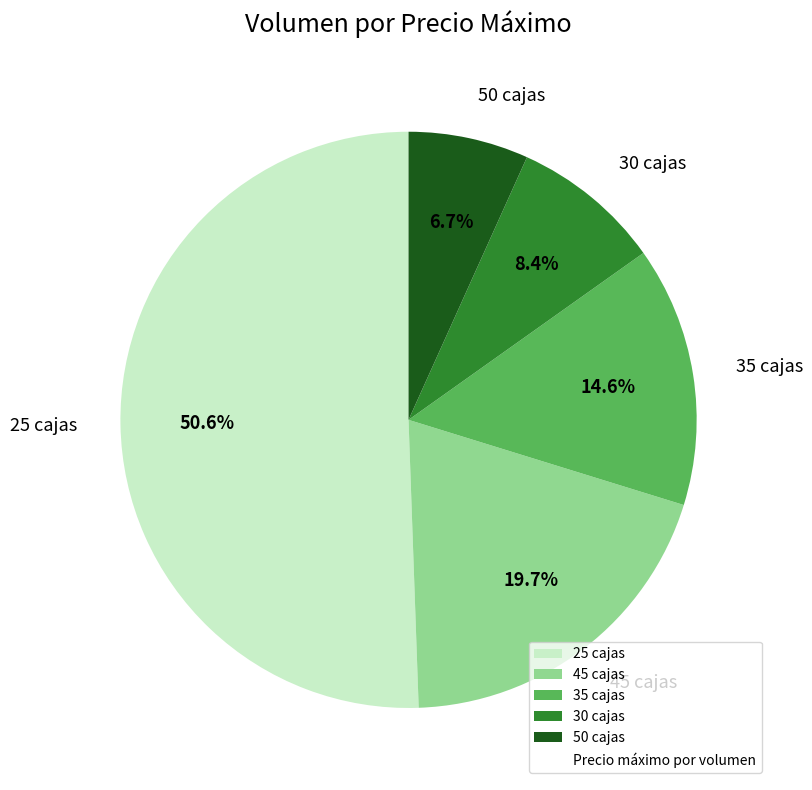

Which category has the biggest portion of the pie?

25 cajas